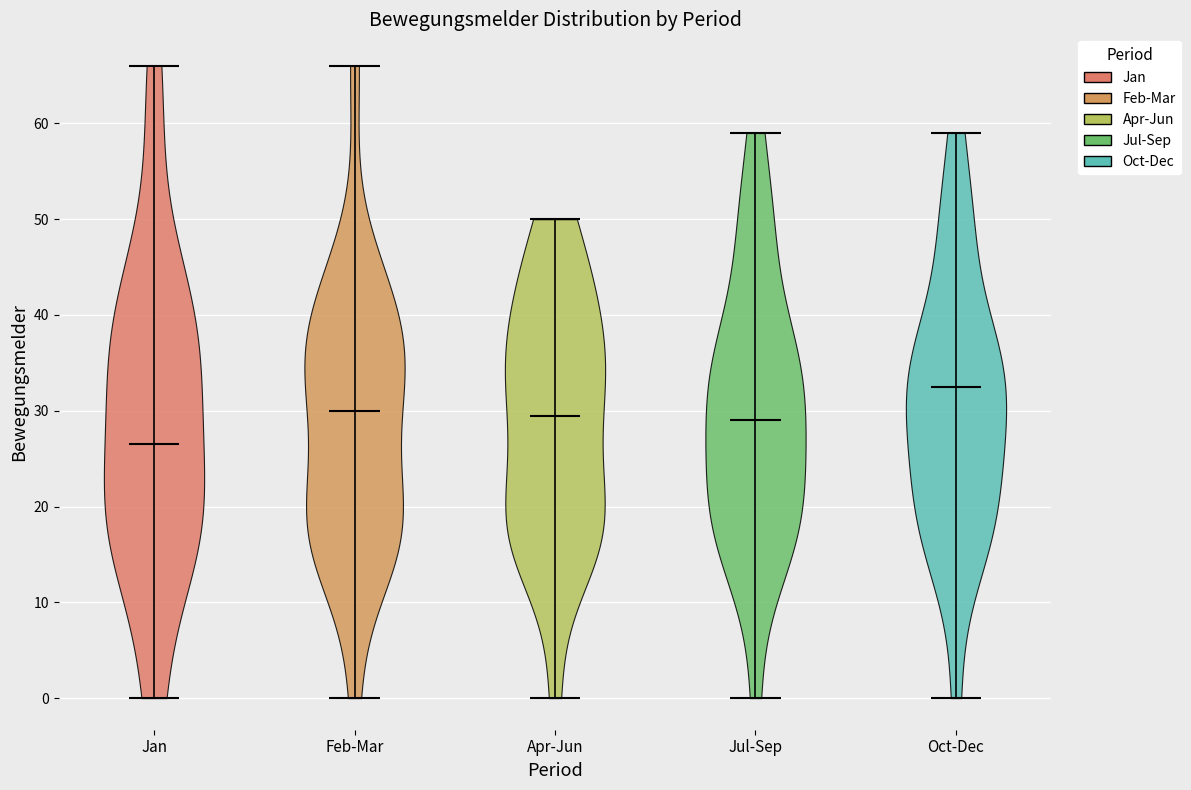

Reading left to right, read every violin against the y-axis: where its median line is, and the lowest and highest points it reaches. The values are not printed on the chart, so give them approximately, as read against the axis.

Jan: median line 27, lowest point 0, highest point 66
Feb-Mar: median line 30, lowest point 0, highest point 66
Apr-Jun: median line 30, lowest point 0, highest point 50
Jul-Sep: median line 29, lowest point 0, highest point 59
Oct-Dec: median line 33, lowest point 0, highest point 59